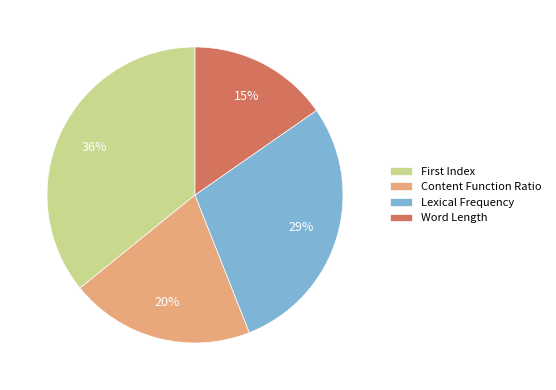

To the nearest percent, what is the difference between the largest and smallest slice percentages?

21%